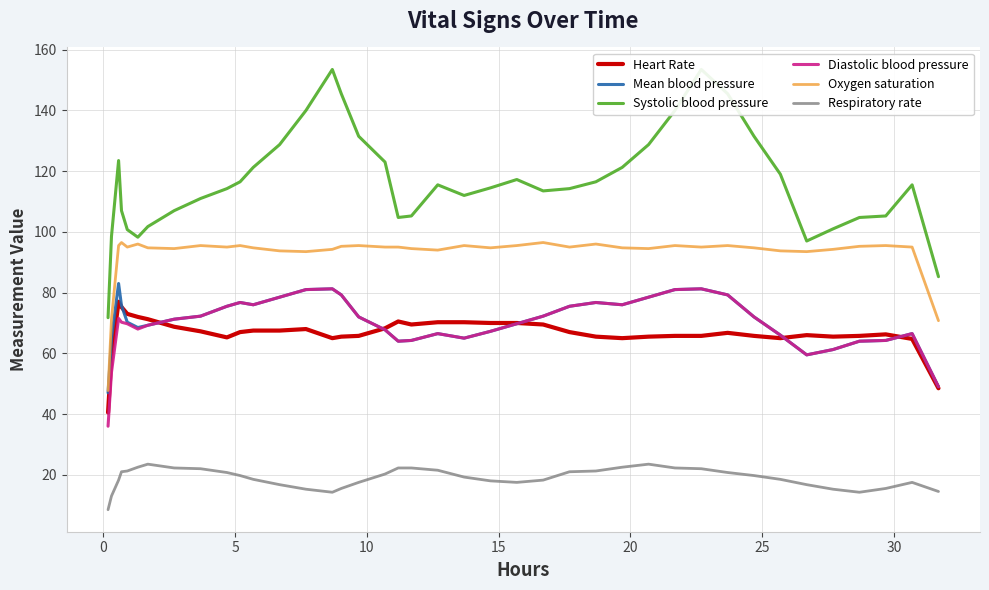

Which has a higher value, 25 or 20?

20